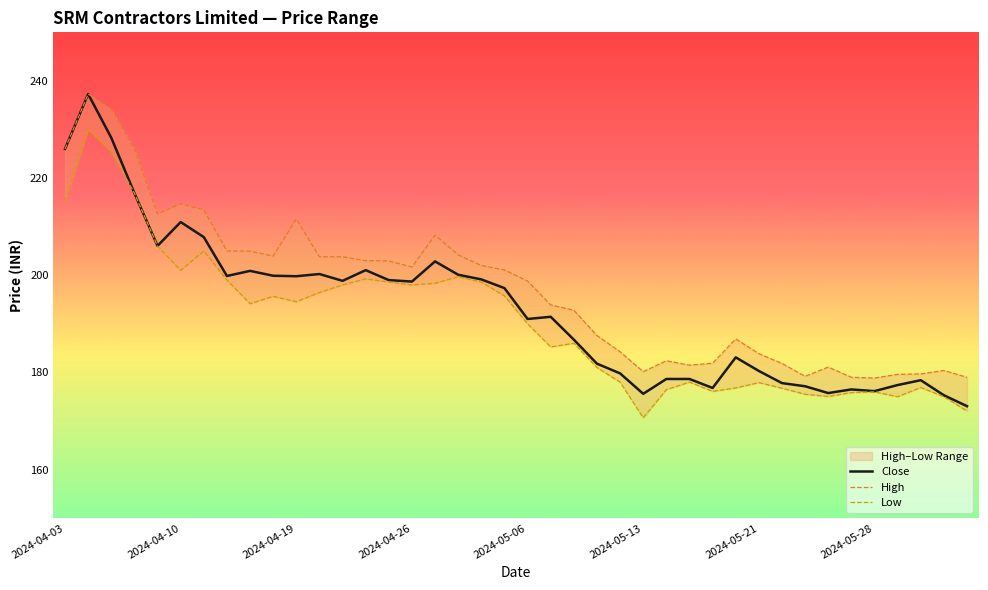

What is the minimum value shown in the chart?

170.7